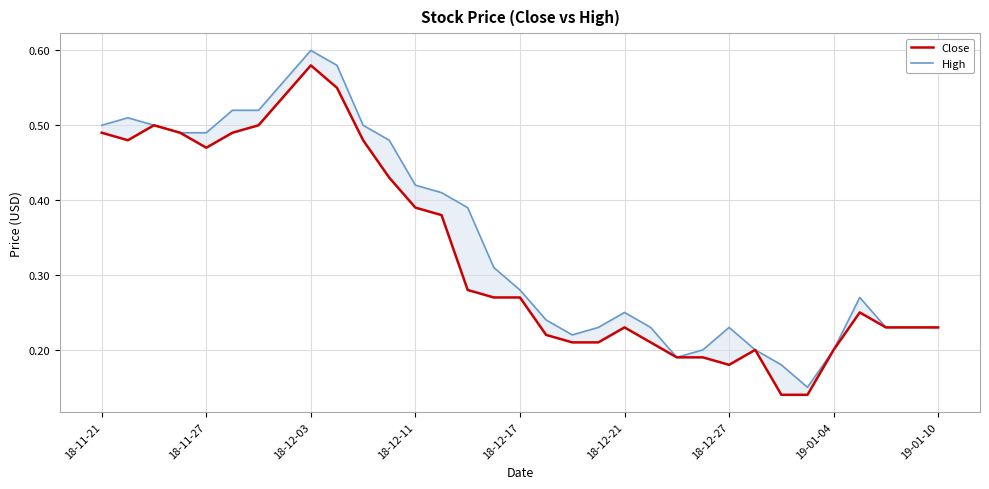

True or false: Close has a value of 0.2 at 19-01-04.

True